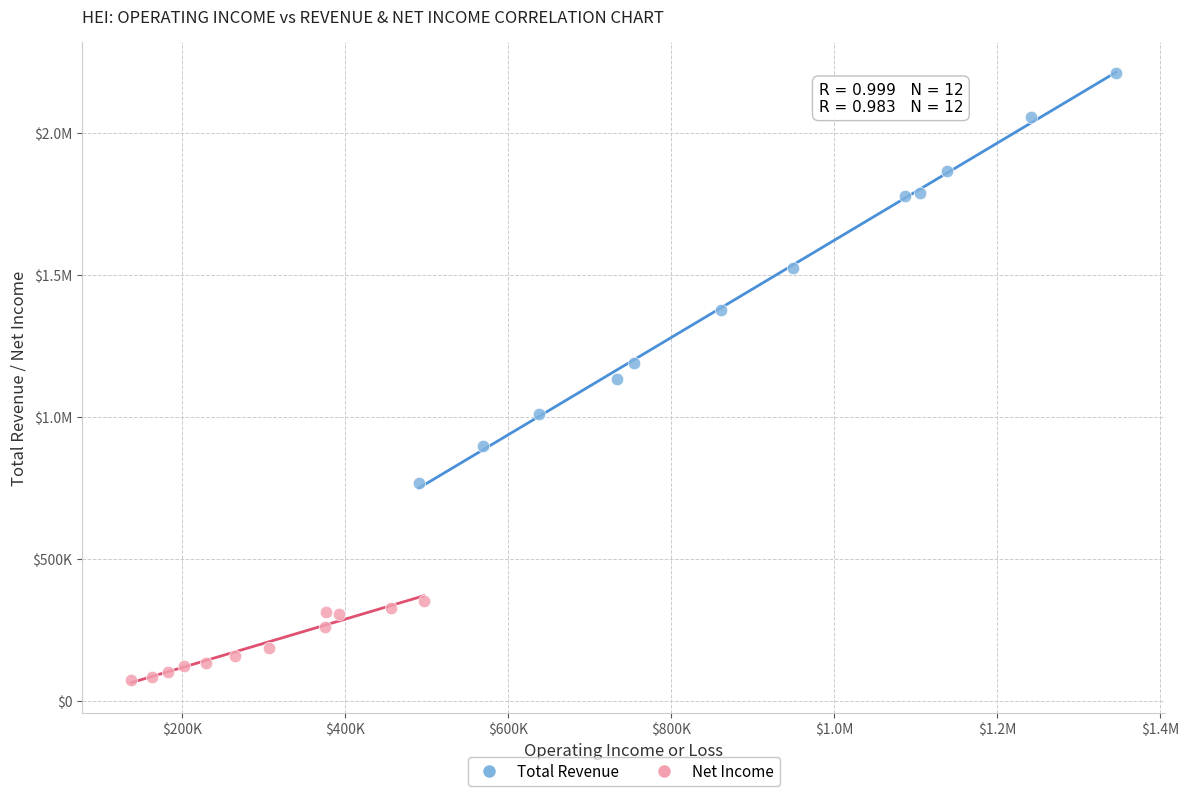

What are all the series names shown in the legend?

Total Revenue, Net Income